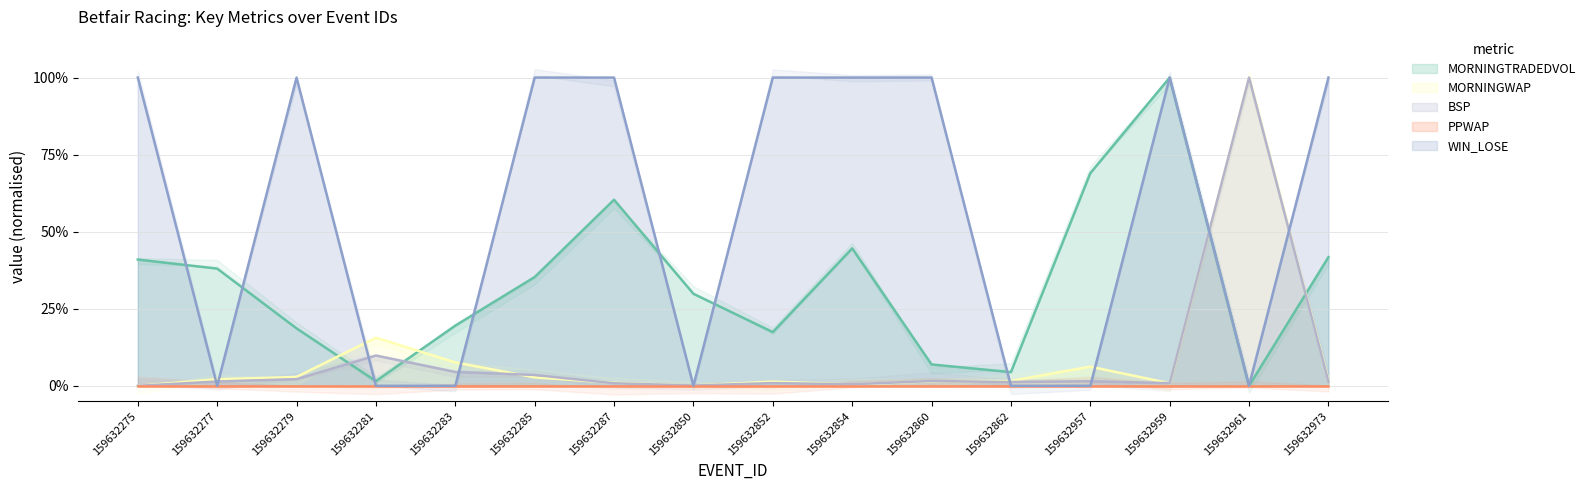

Is it true that WIN_LOSE equals 0.6 at 159632277?

False